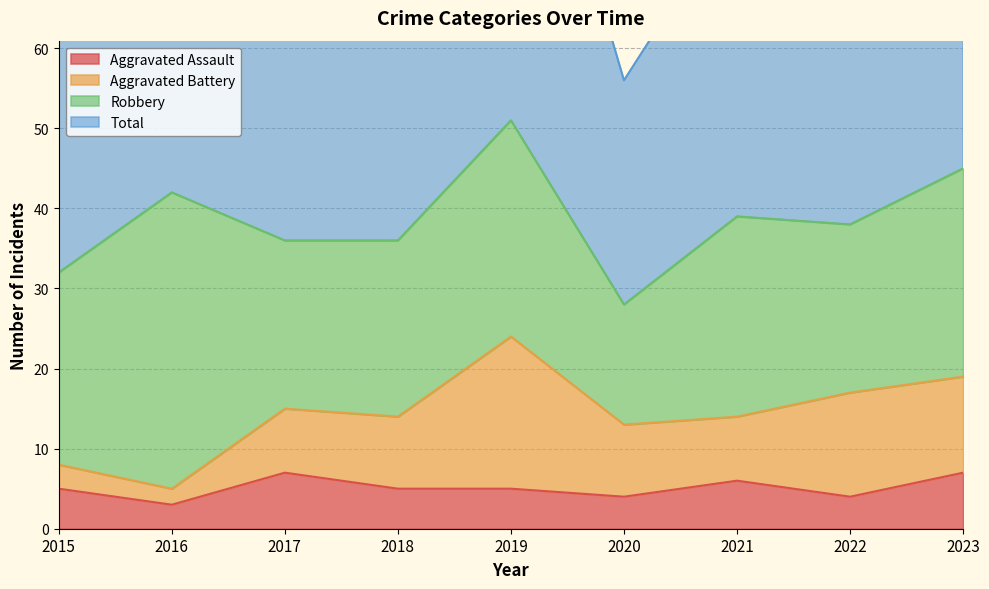

What is the maximum value for Aggravated Assault?

7